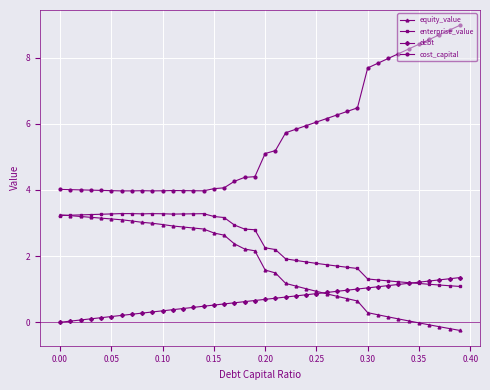

Which series has the largest total across all categories?

cost_capital